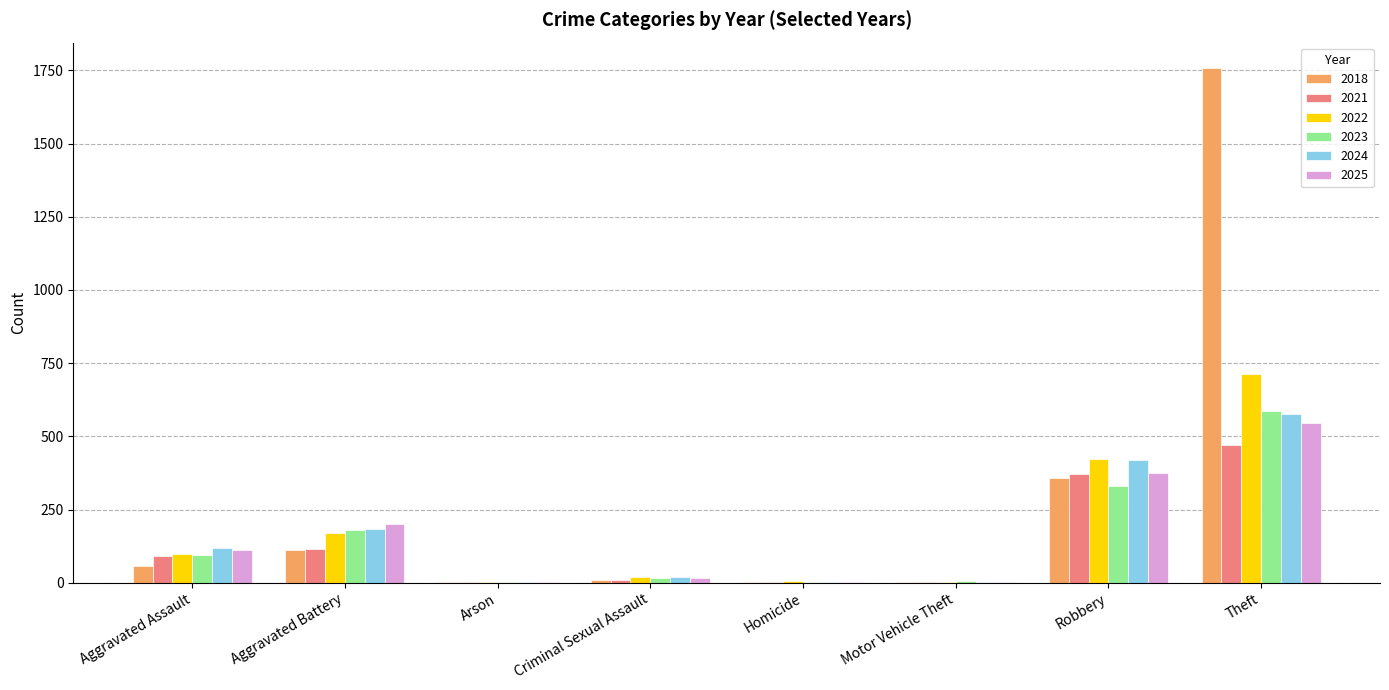

The 2021 series shows 4 at Homicide. True or false?

True